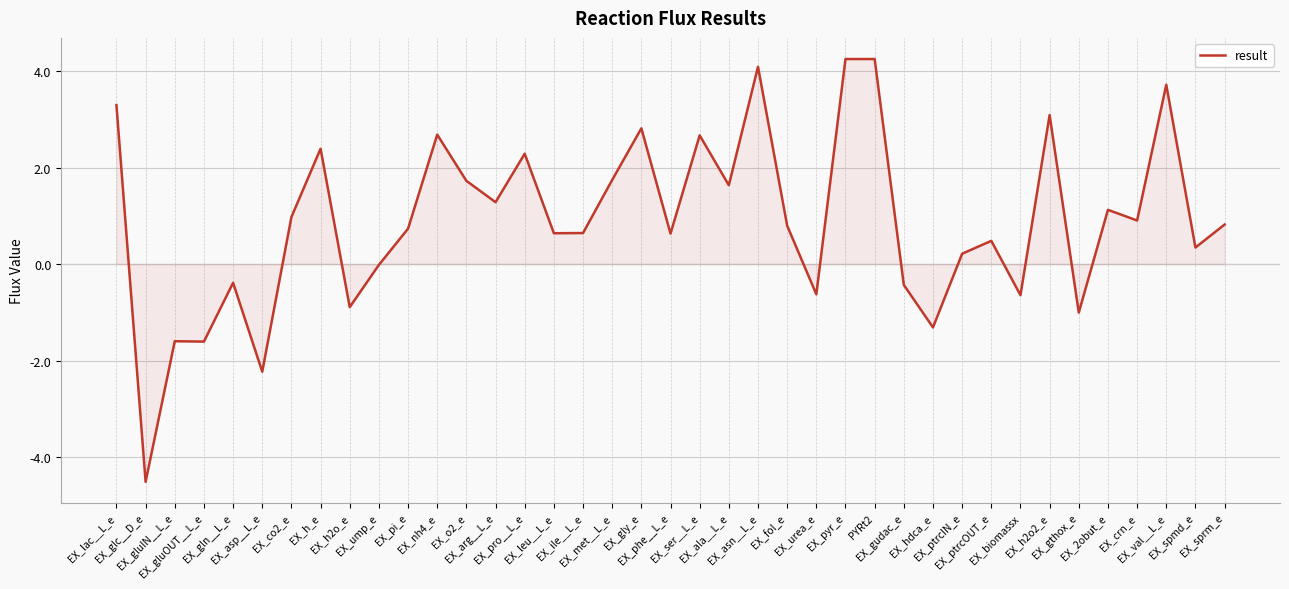

What is the difference between the maximum and minimum values?

8.8